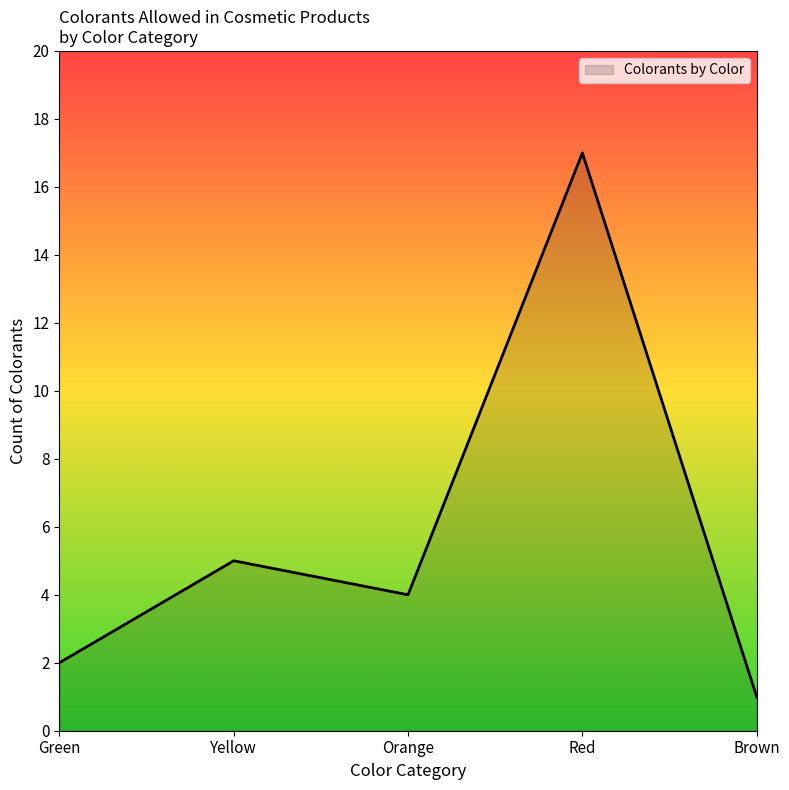

True or false: there are more than 0 points higher than both neighbors.

True